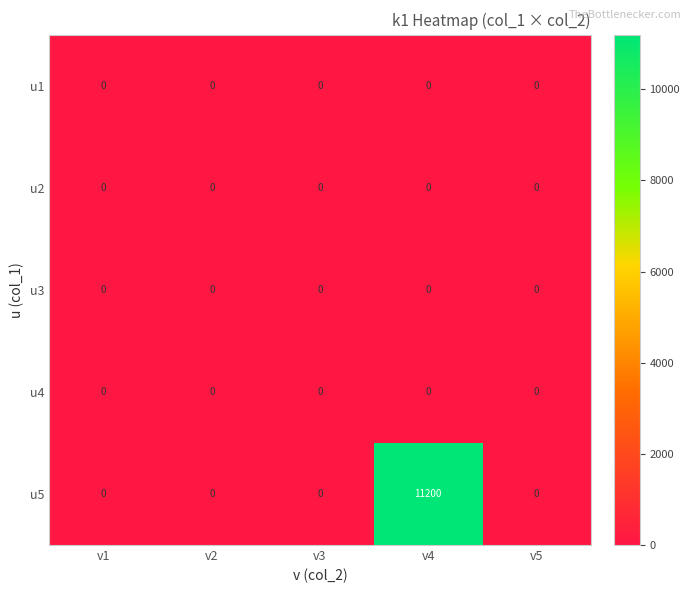

Reading right to left, extract all data points from this chart.

u1: 0	0	0	0	0
u2: 0	0	0	0	0
u3: 0	0	0	0	0
u4: 0	0	0	0	0
u5: 0	11200	0	0	0